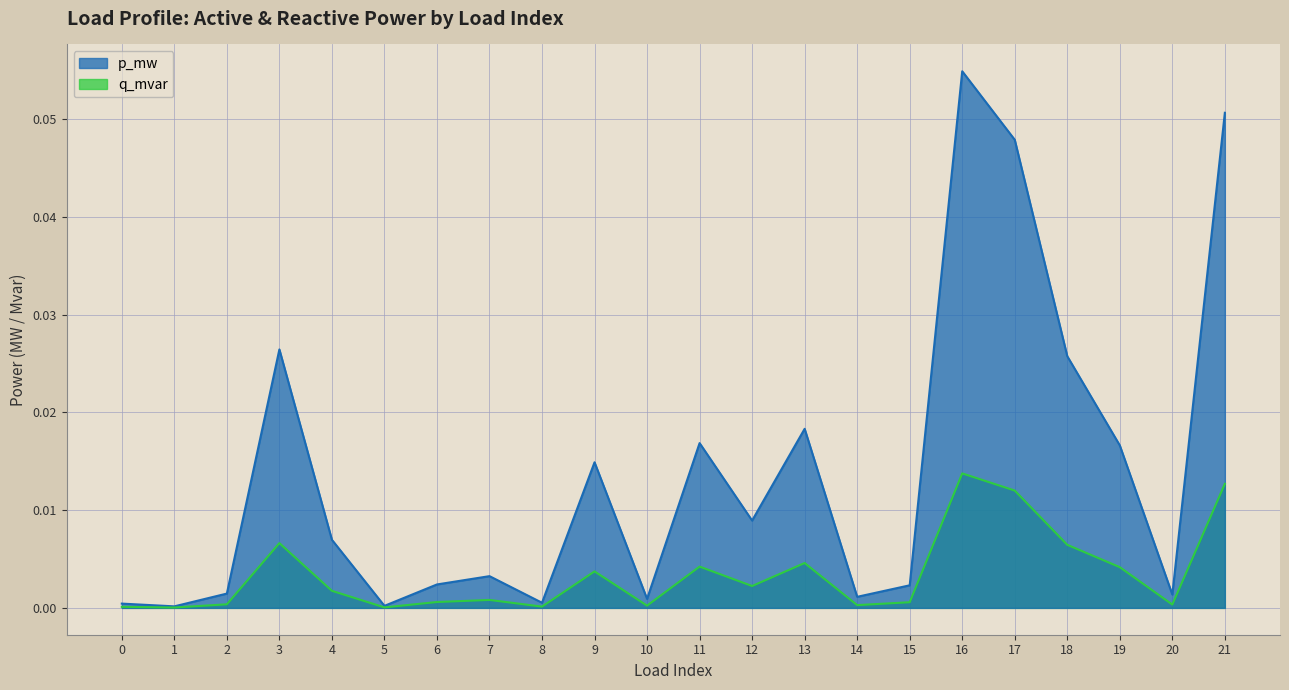

The q_mvar series shows 0.0 at 3. True or false?

True